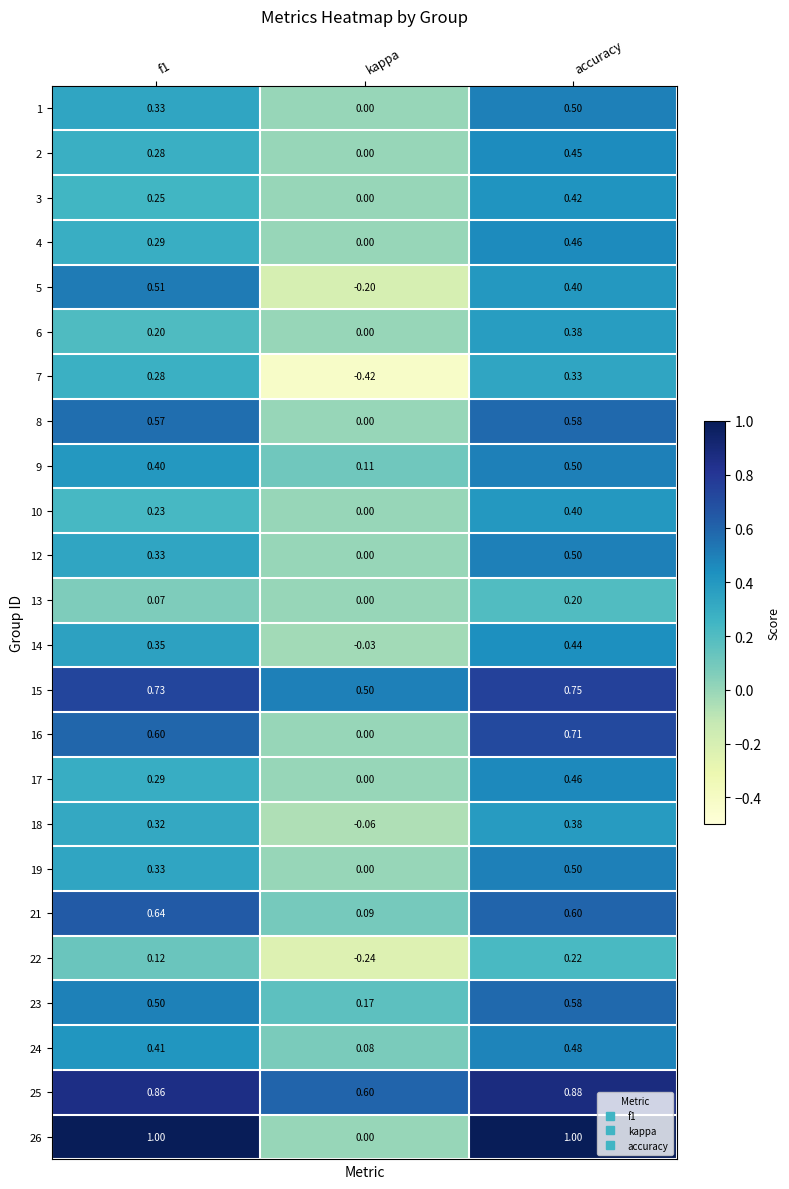

Which category has the lowest value in the 8 series?

kappa